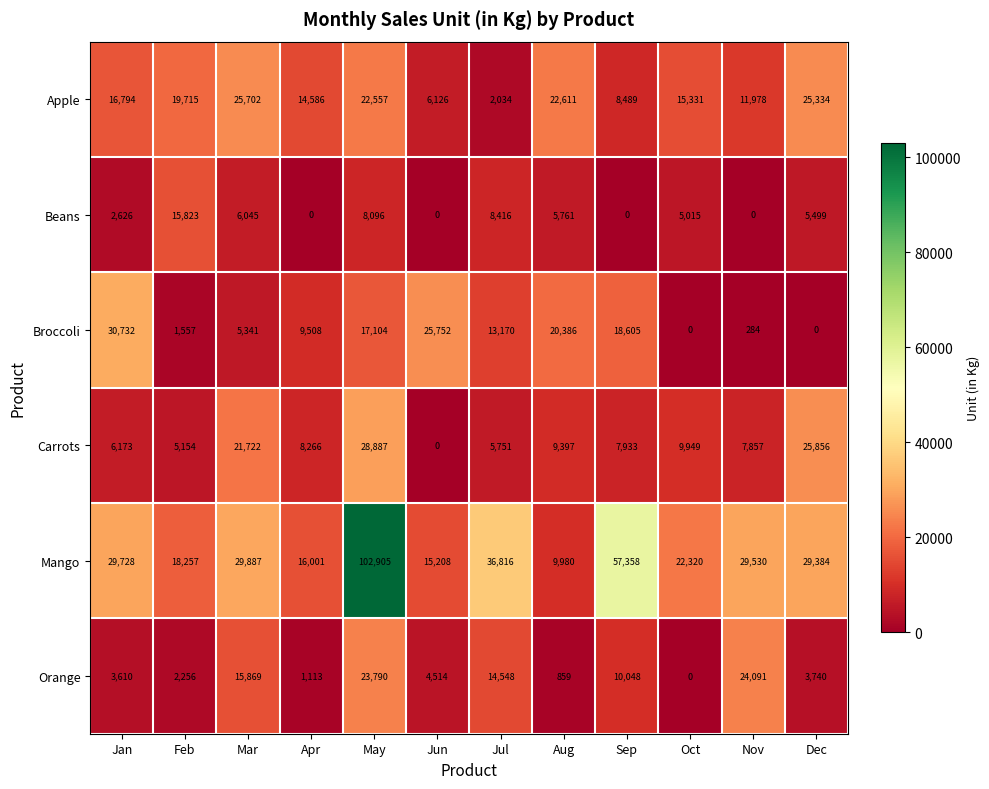

Rank the categories by Carrots value from lowest to highest.

Jun, Feb, Jul, Jan, Nov, Sep, Apr, Aug, Oct, Mar, Dec, May